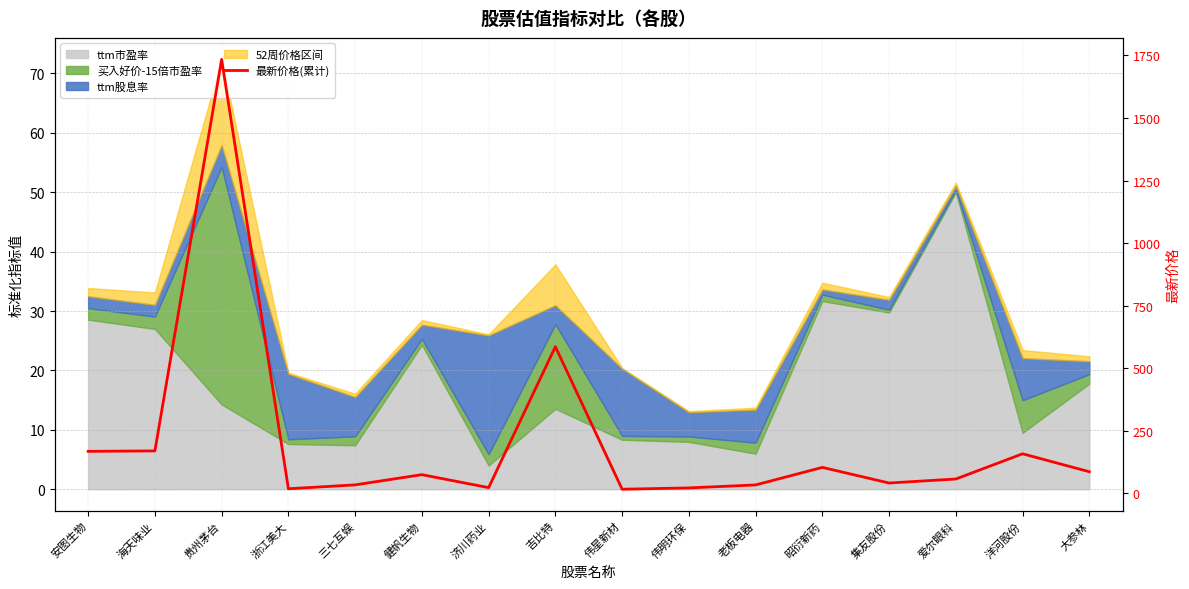

What is the label of the 11th point from the left?

老板电器